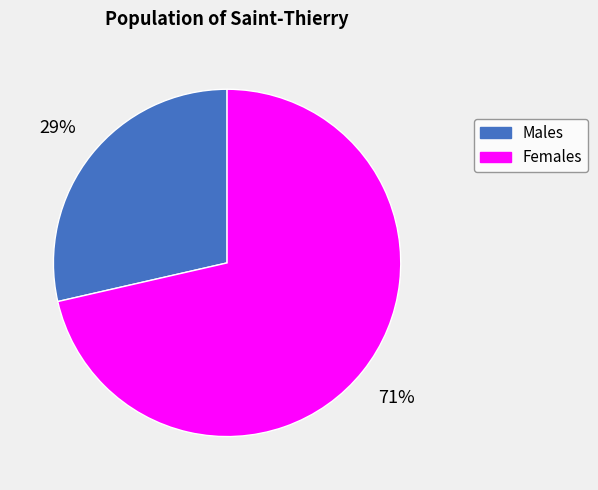

Is there a majority slice in this chart?

Yes